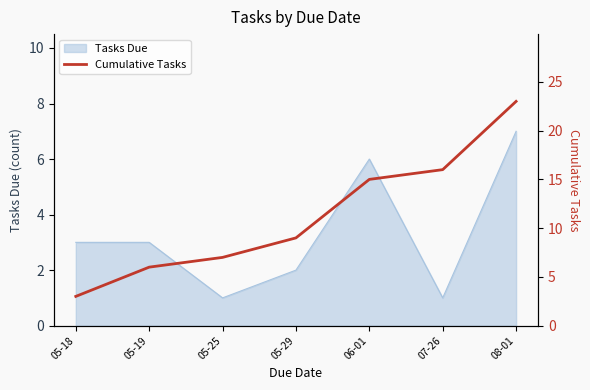

Is it true that Tasks Due equals 6 at 06-01?

True